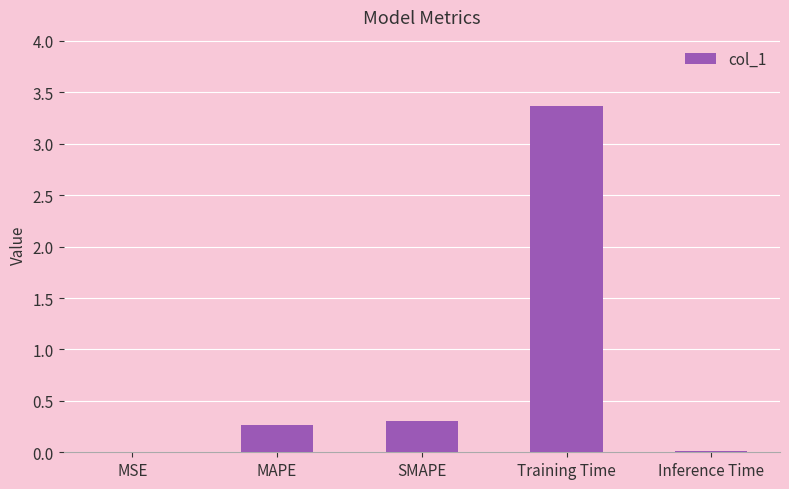

What is the sum of all values?

4.0